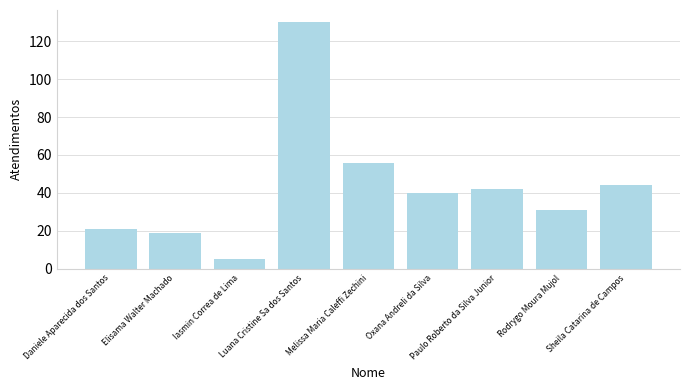

List the labels in order of value, smallest first.

Iasmin Correa de Lima, Elisama Walter Machado, Daniele Aparecida dos Santos, Rodrygo Moura Mujol, Oxana Andreli da Silva, Paulo Roberto da Silva Junior, Sheila Catarina de Campos, Melissa Maria Caleffi Zechini, Luana Cristine Sa dos Santos